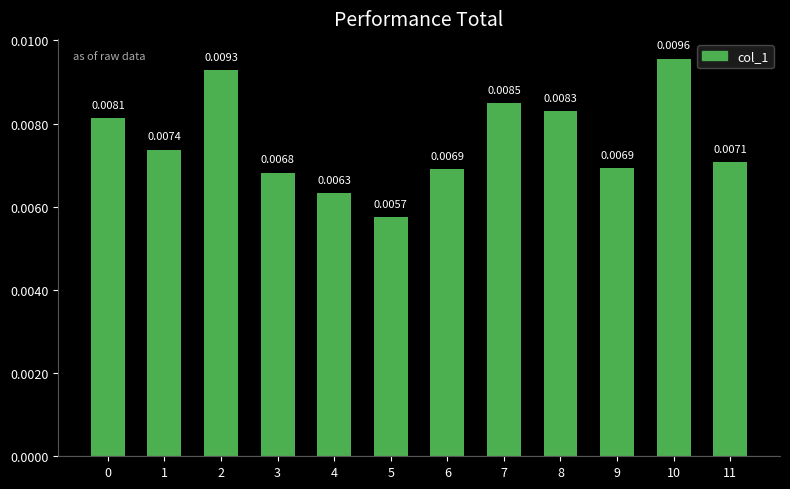

Between 5 and 10, which is larger?

10